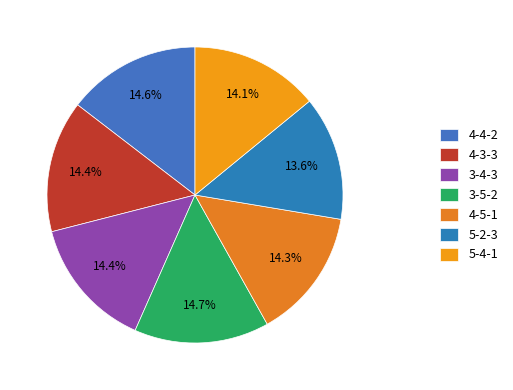

To the nearest percent, what portion does 4-5-1 represent?

14%